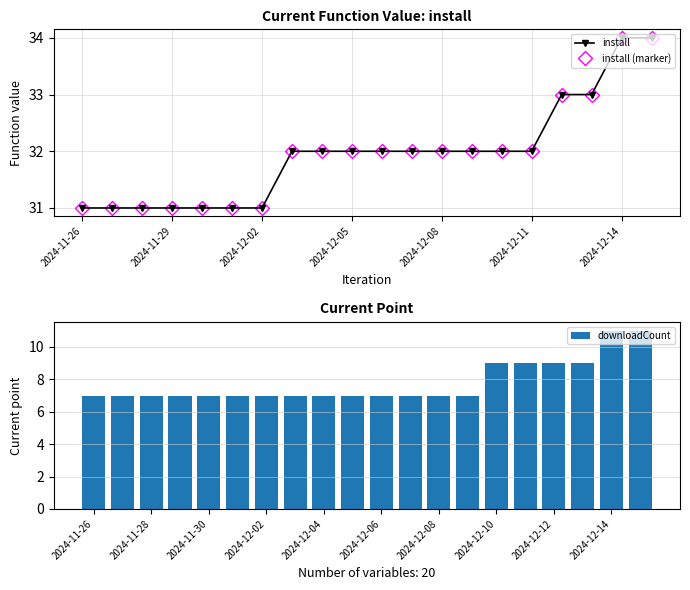

What is the minimum value for downloadCount?

7